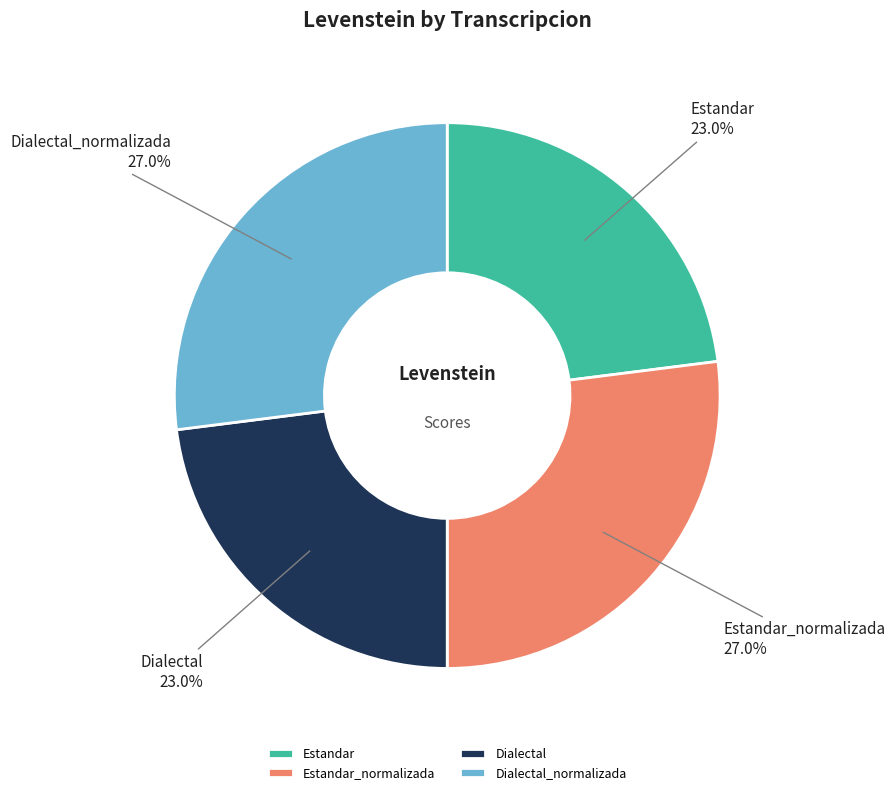

To the nearest percent, what is the combined percentage of Dialectal and Estandar_normalizada?

50%